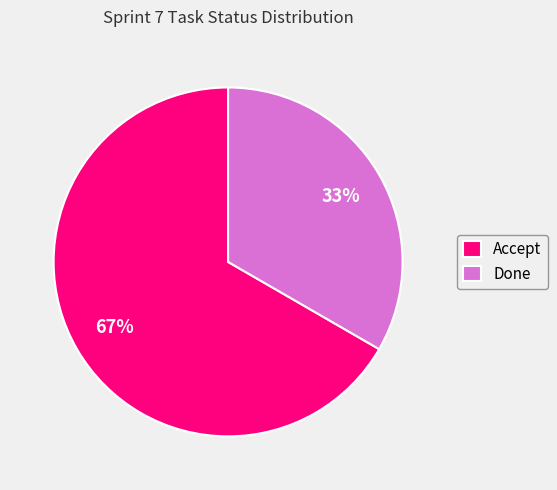

Is it true that Done is 33% of the pie?

True